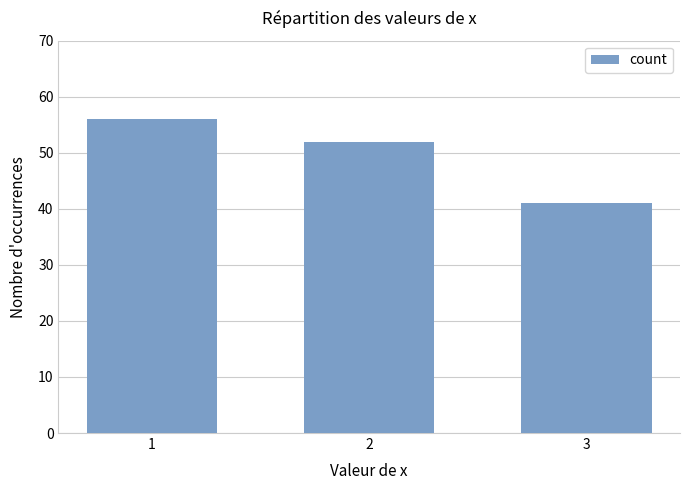

Rank the categories by value from lowest to highest.

3, 2, 1